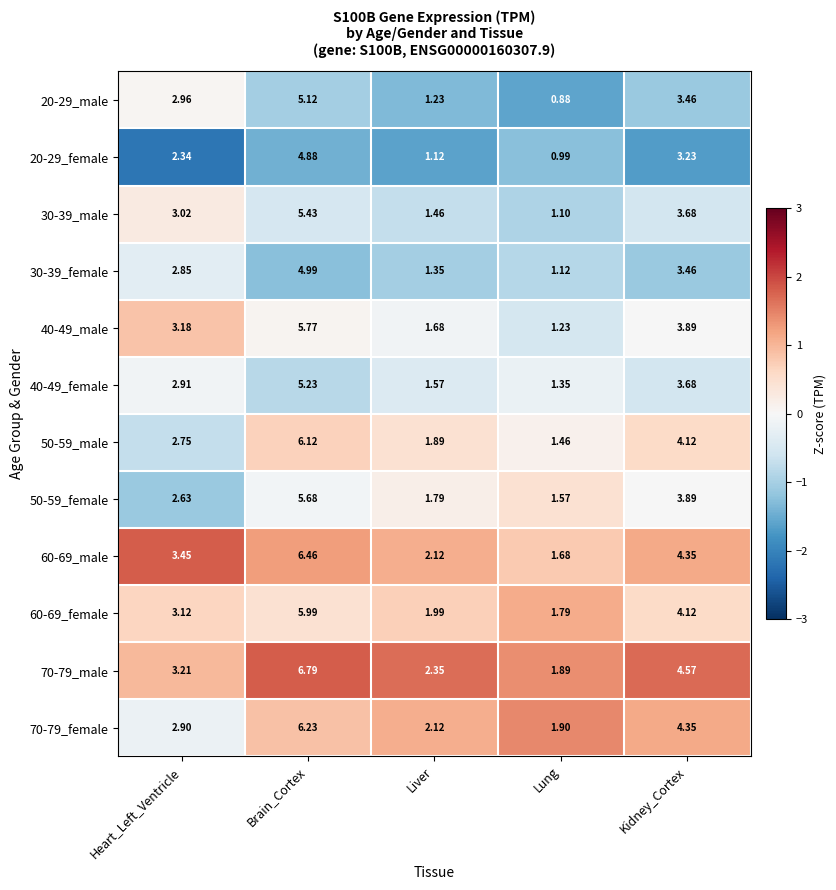

List the labels in order of 20-29_female value, smallest first.

Lung, Liver, Heart_Left_Ventricle, Kidney_Cortex, Brain_Cortex